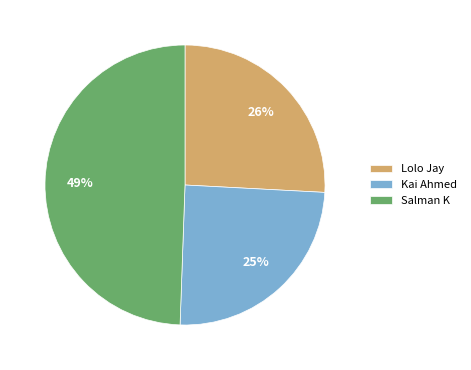

Does any single category account for the majority?

No